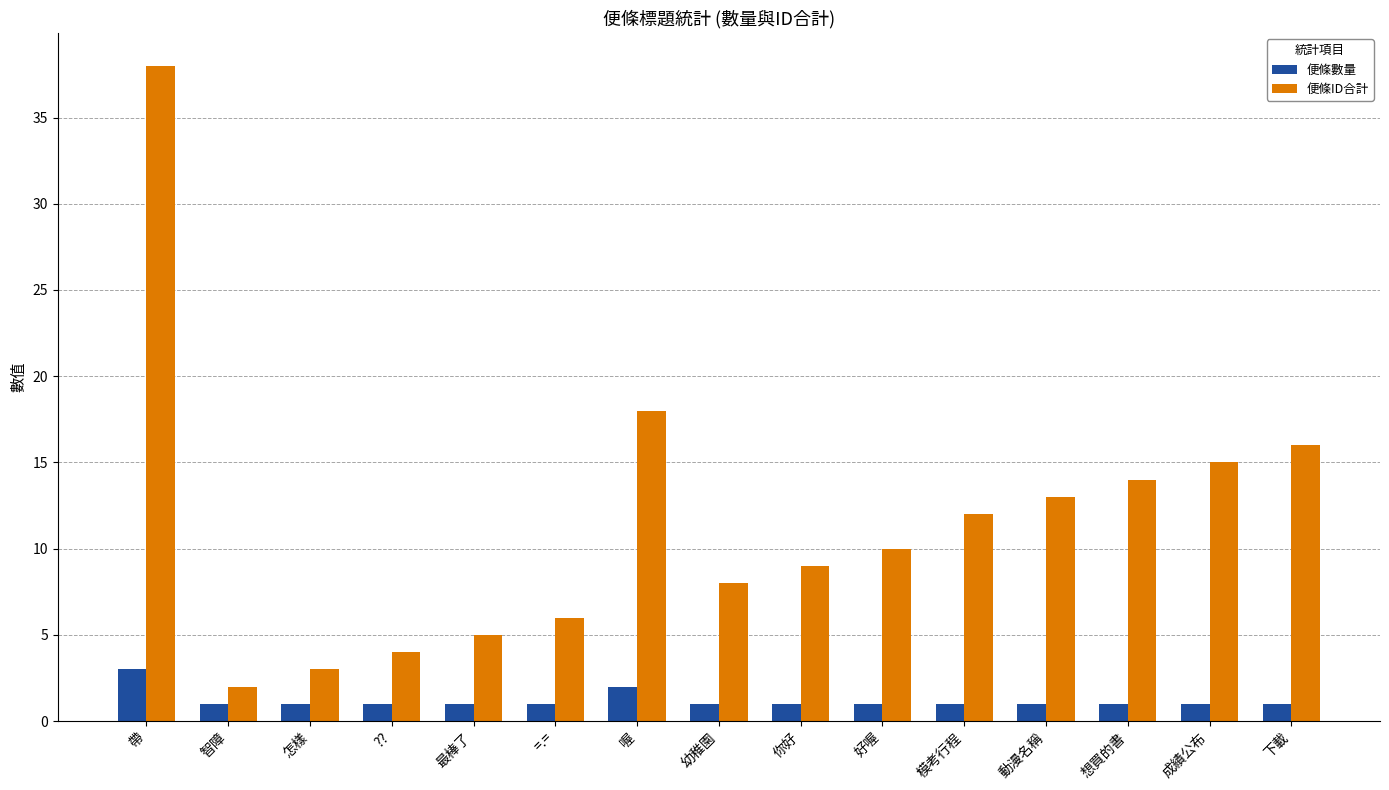

List the series in order of their overall mean, highest first.

便條ID合計, 便條數量